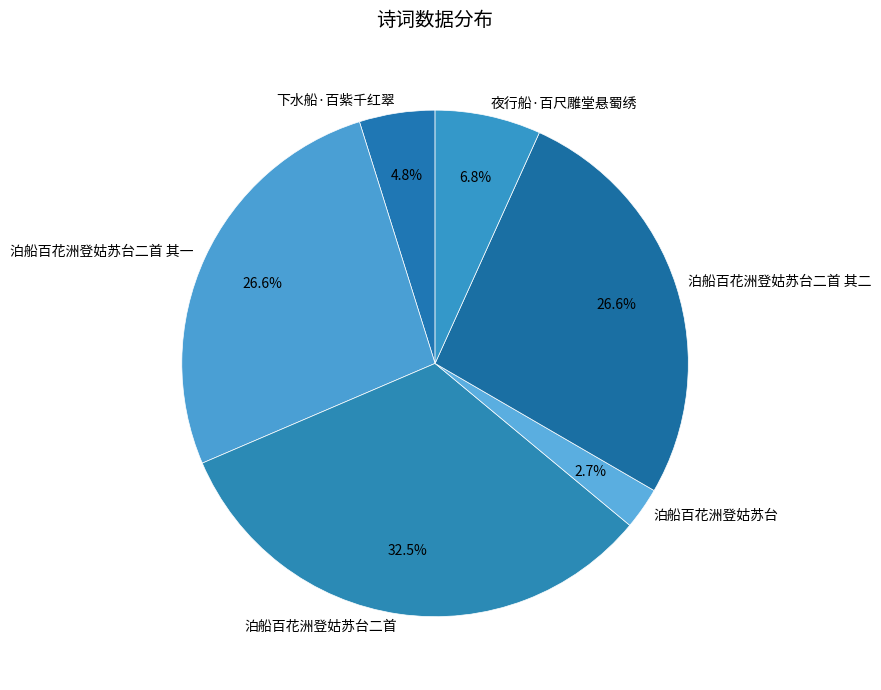

To the nearest percent, what is the combined percentage of 泊船百花洲登姑苏台二首 其二 and 下水船·百紫千红翠?

31%